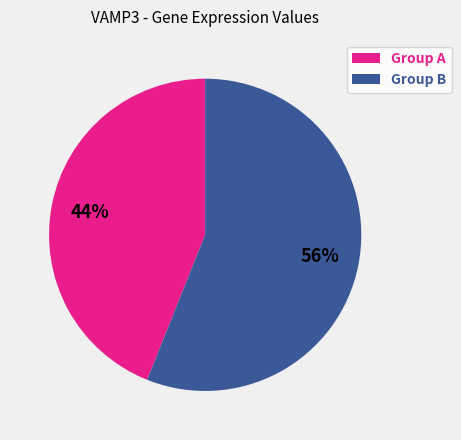

What is the majority slice?

Group B